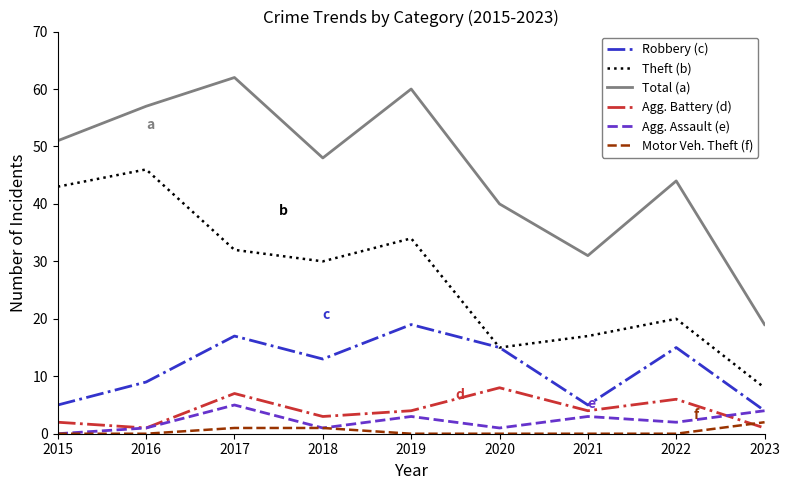

What is the maximum value shown in the chart?

62